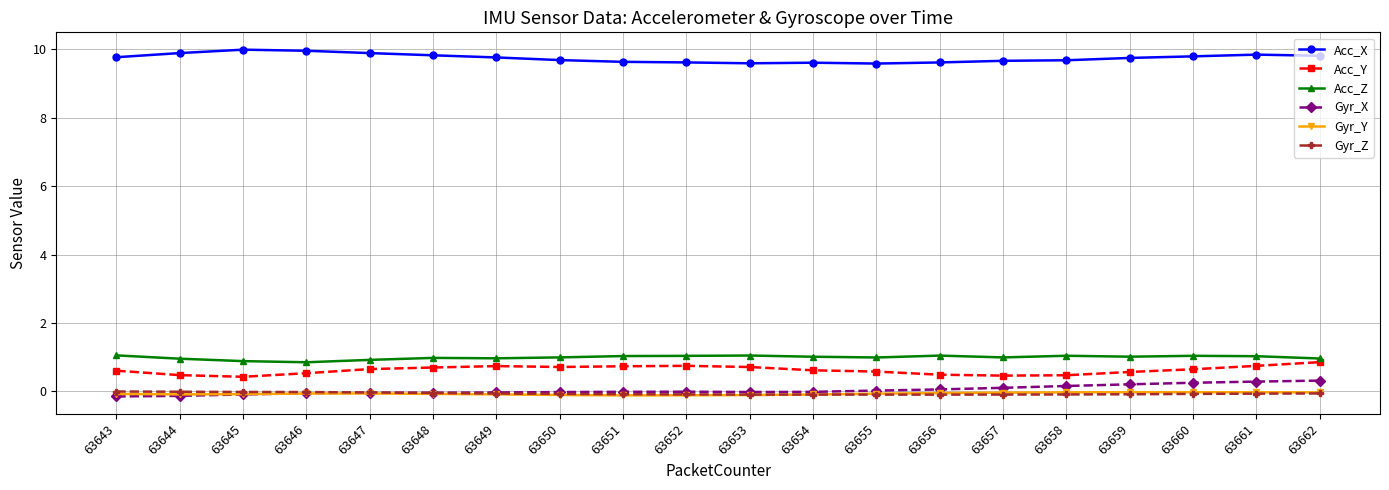

What is the difference between the second highest and second lowest values in the Gyr_Y series?

0.1